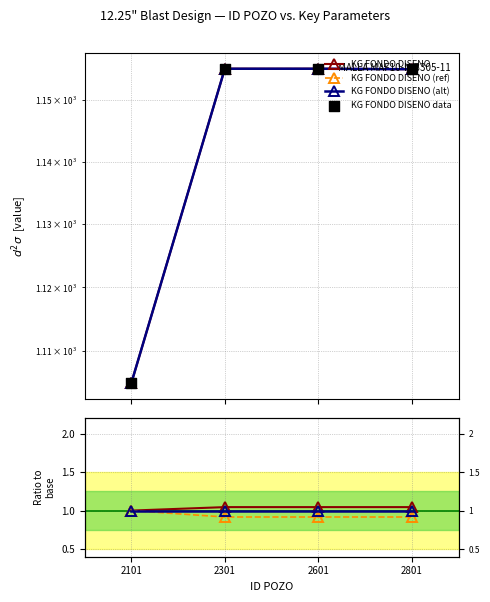

Which series contains the highest Y value?

KG FONDO DISENO (ref)